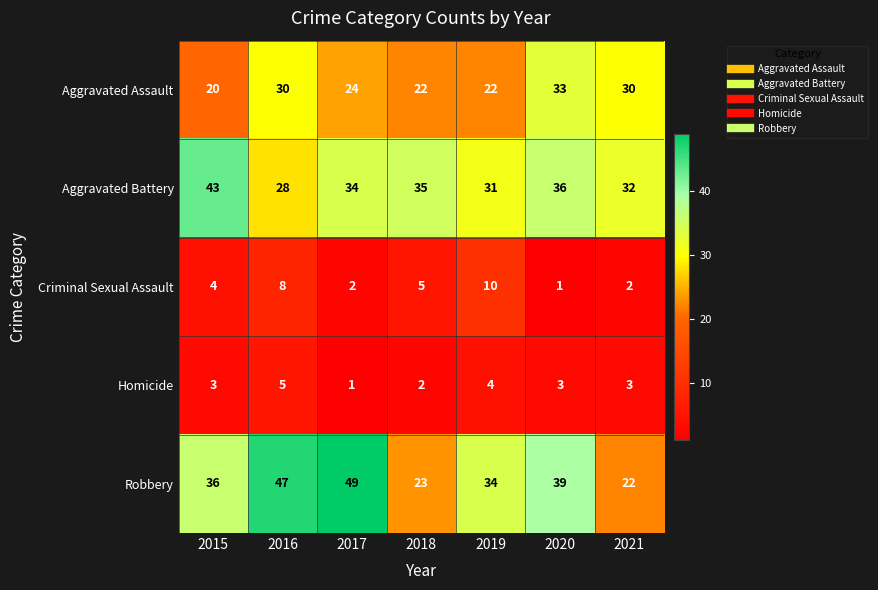

What value does the Robbery series have at 2015, to the nearest 10?

40